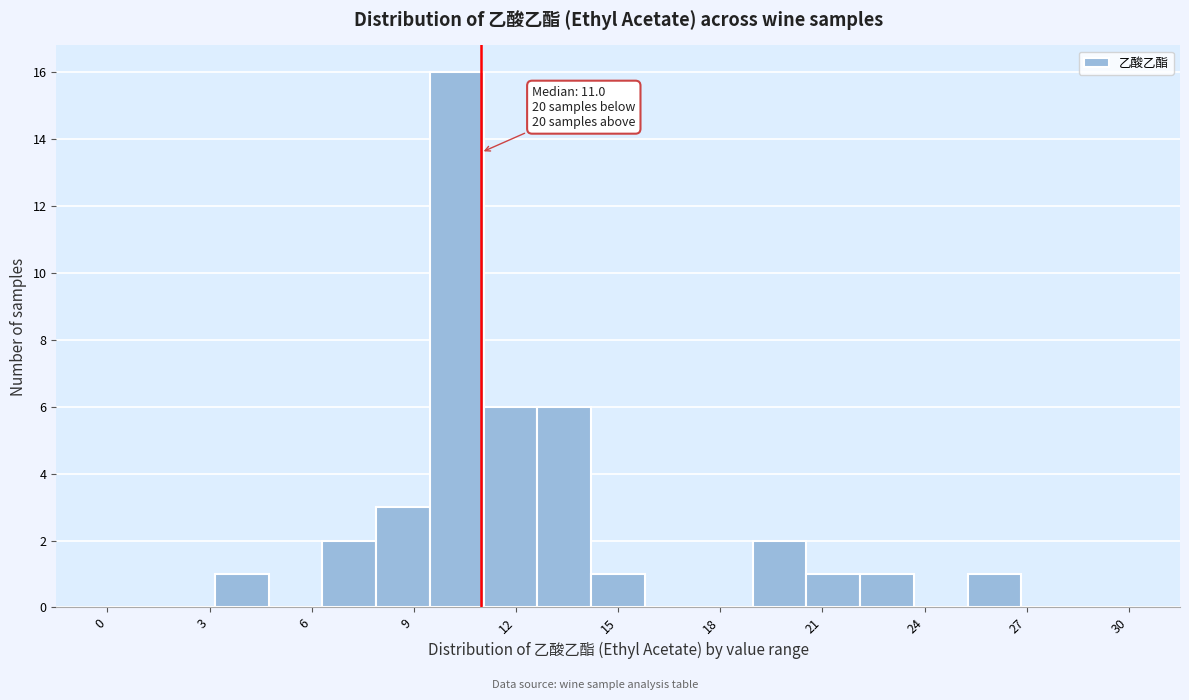

Around what value on the x-axis is the tallest bar? Give the approximate position of its centre, as read against the axis.

10.5